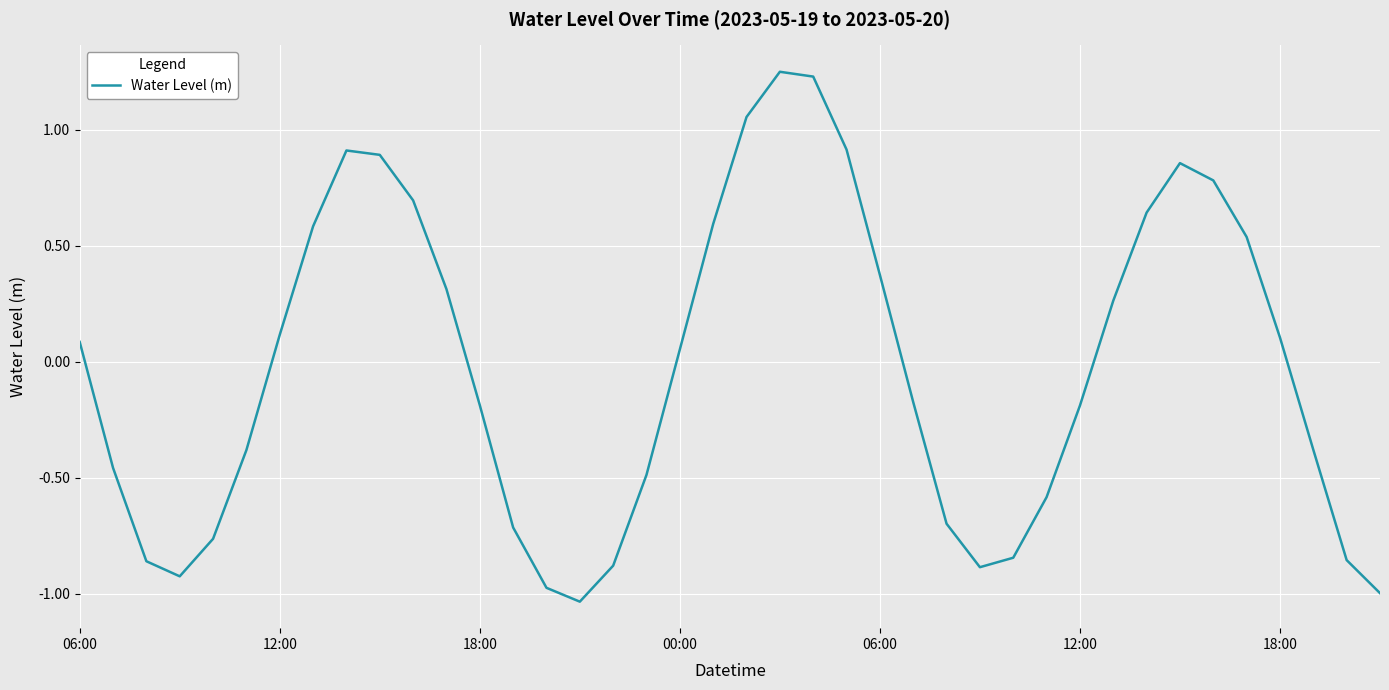

How many lines are shown in the chart?

1